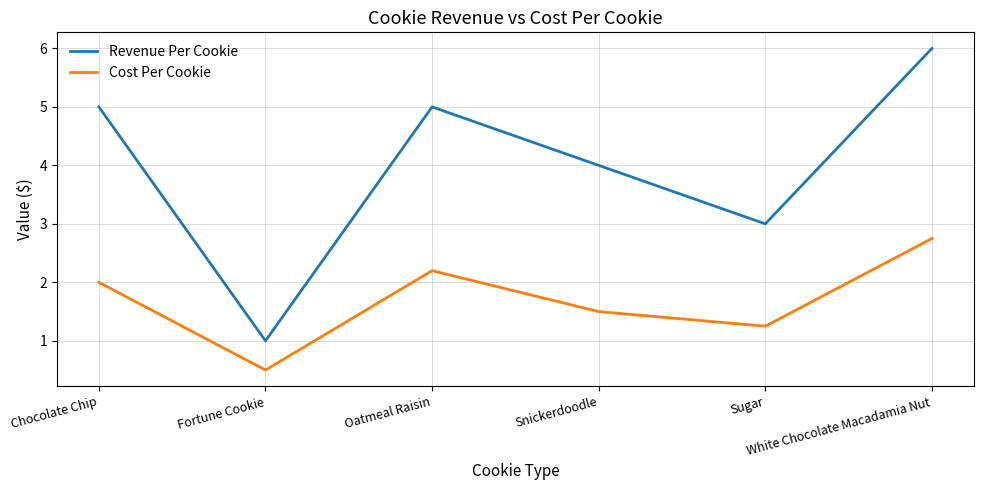

True or false: Revenue Per Cookie and Cost Per Cookie intersect in this chart.

False